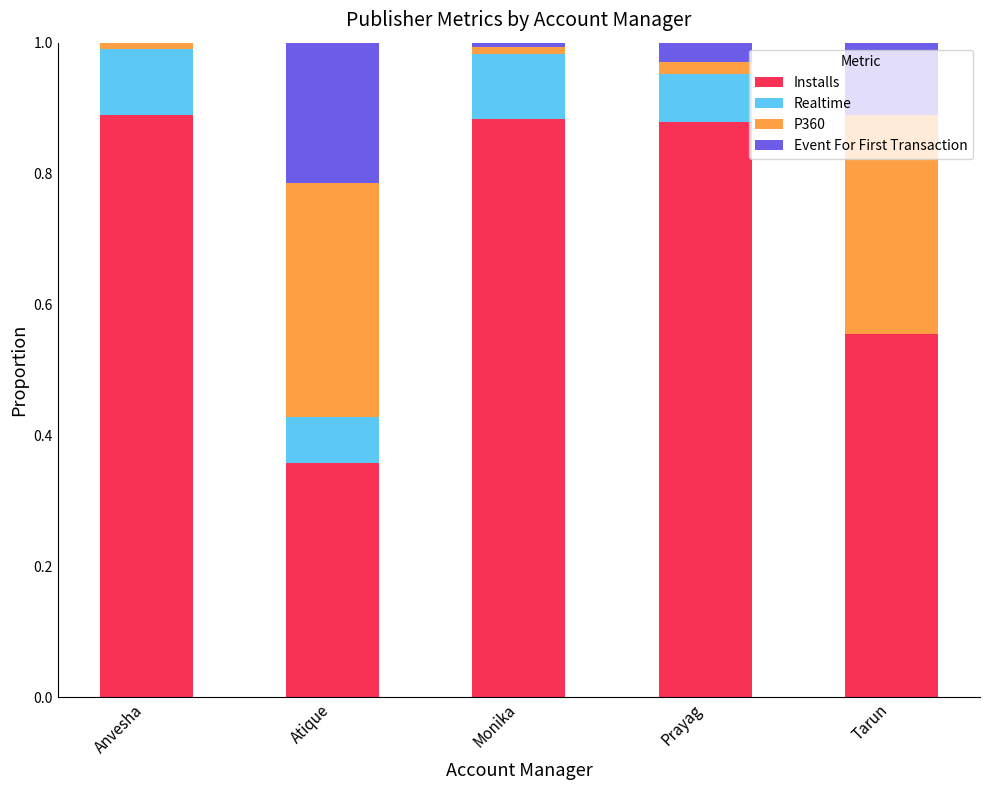

What is the total value across all series at Atique?

1.0